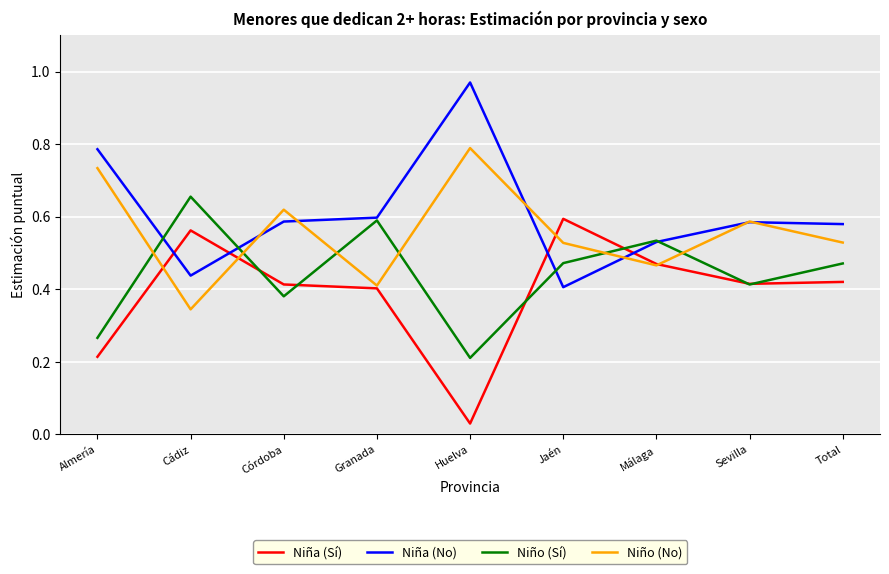

At Córdoba, list the series in order from largest to smallest.

Niño (No), Niña (No), Niña (Sí), Niño (Sí)